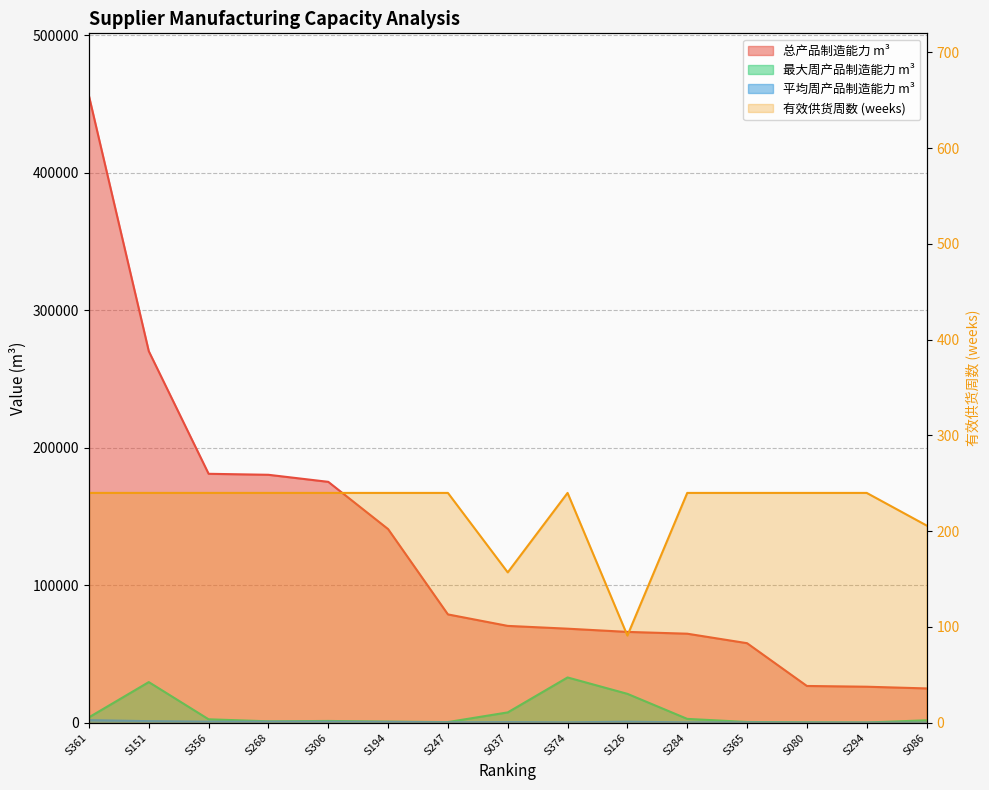

Does the chart display data point markers on the line(s)?

No